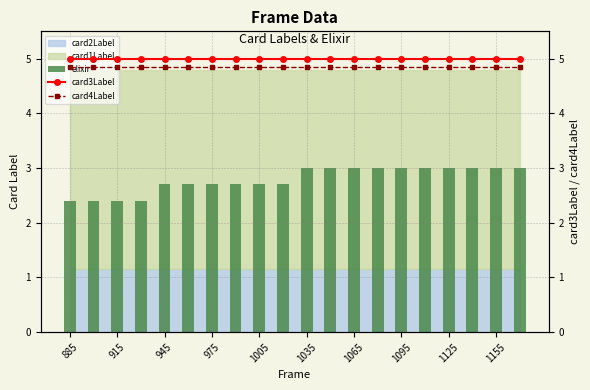

How many groups of bars are there?

20